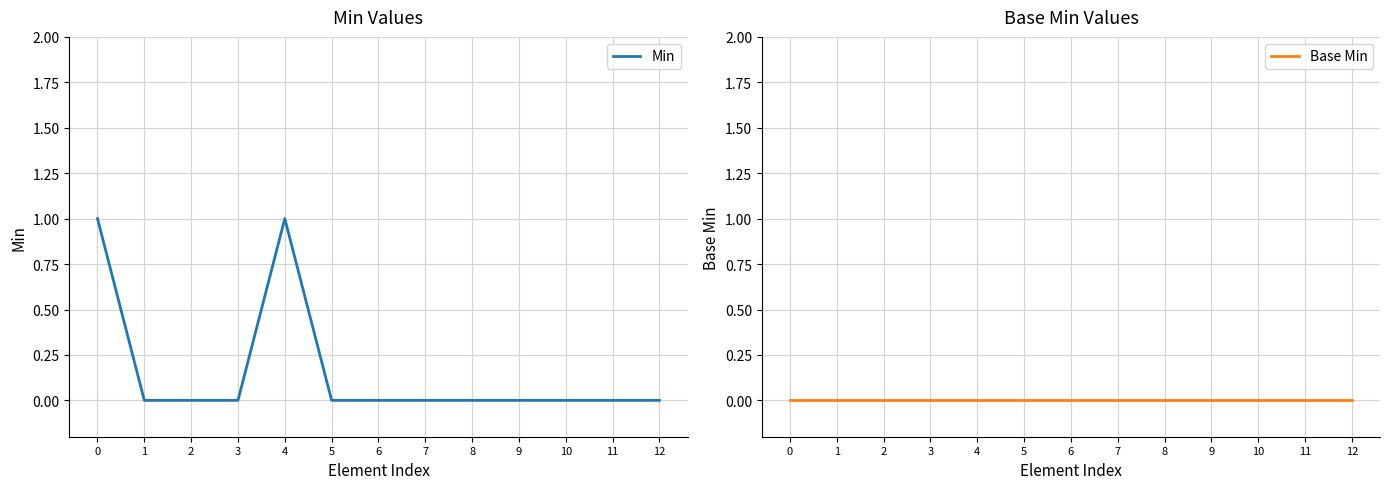

What are all the series names shown in the legend?

Min, Base Min